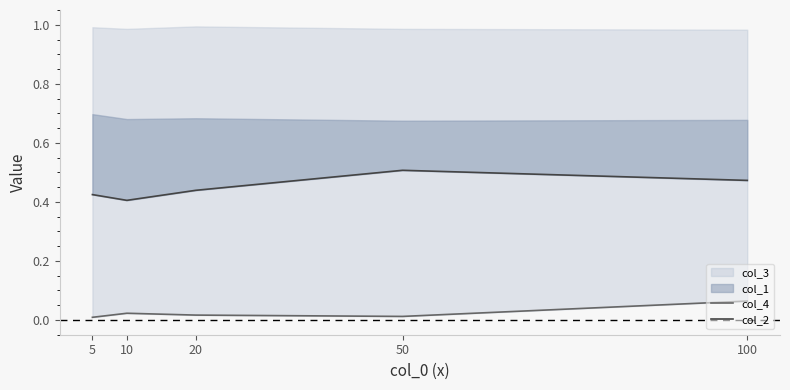

Does the chart display data point markers on the line(s)?

No